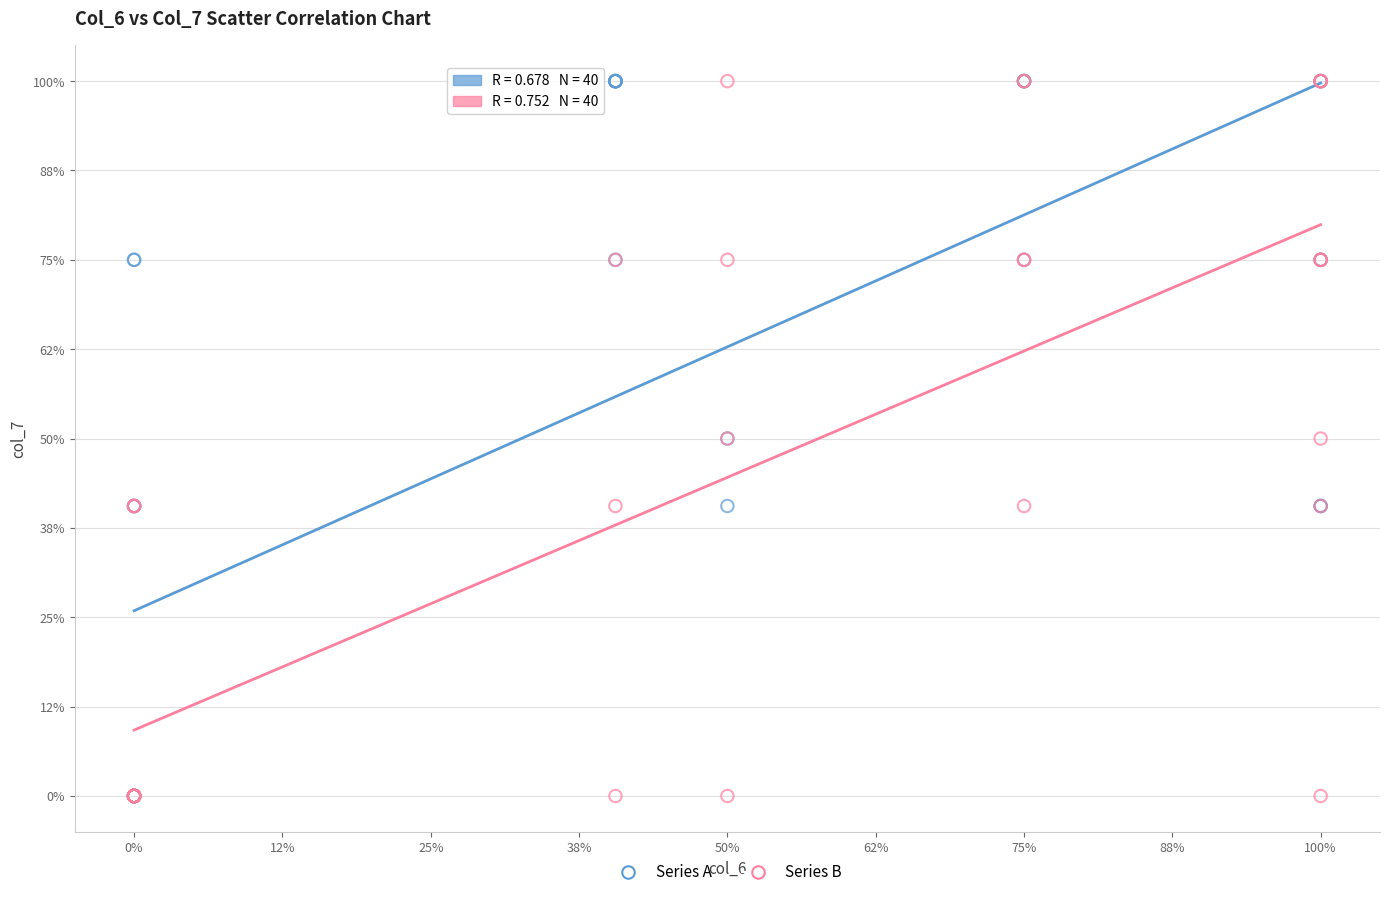

What are all the series names shown in the legend?

Series A, Series B